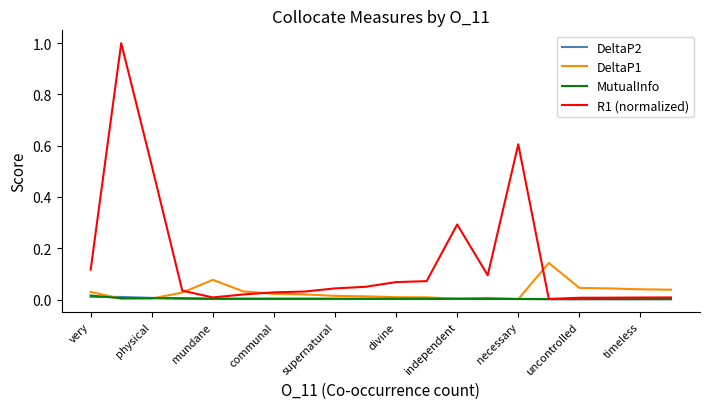

Does the chart display data point markers on the line(s)?

No